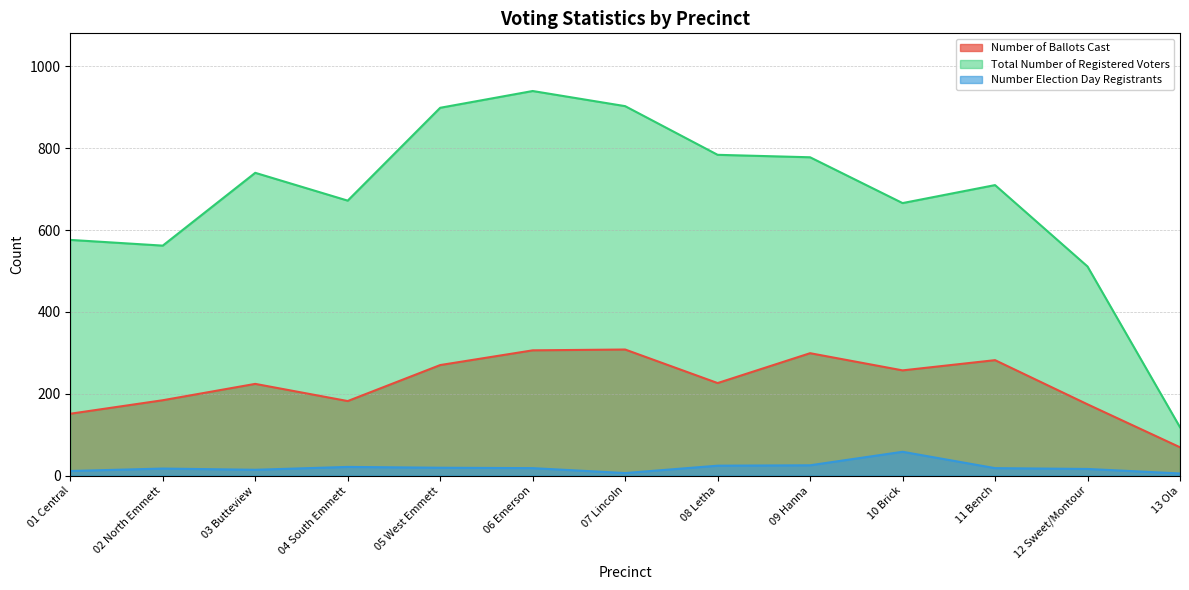

Which series changed the most between 10 Brick and 13 Ola?

Total Number of Registered Voters